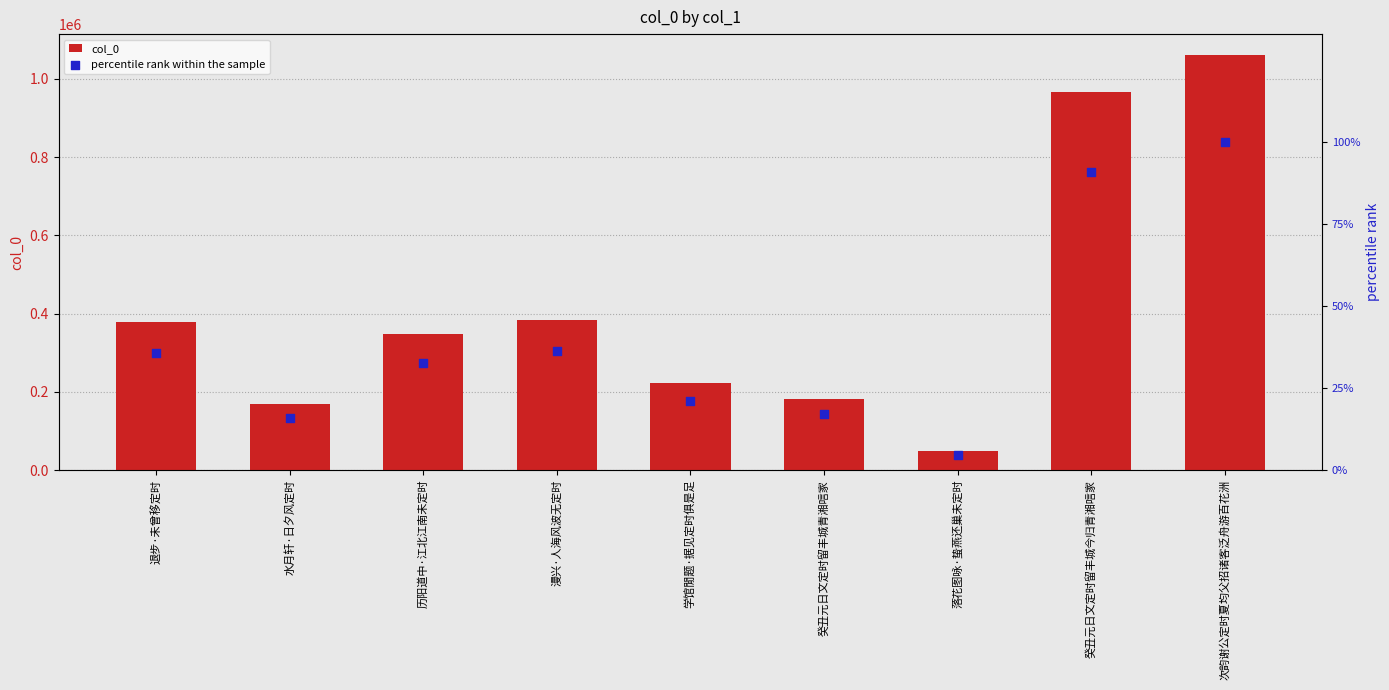

What are all the series names shown in the legend?

col_0, percentile rank within the sample